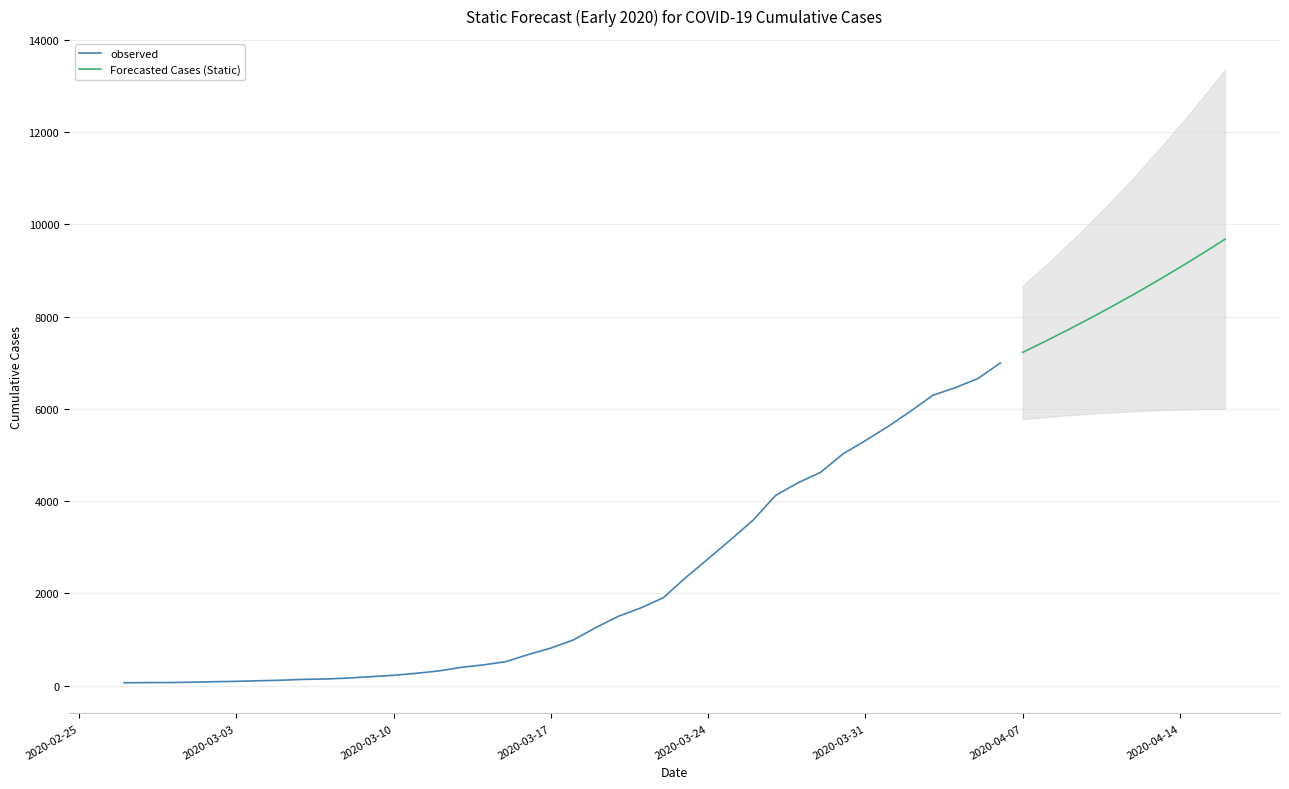

How many data points are less than 993?

20